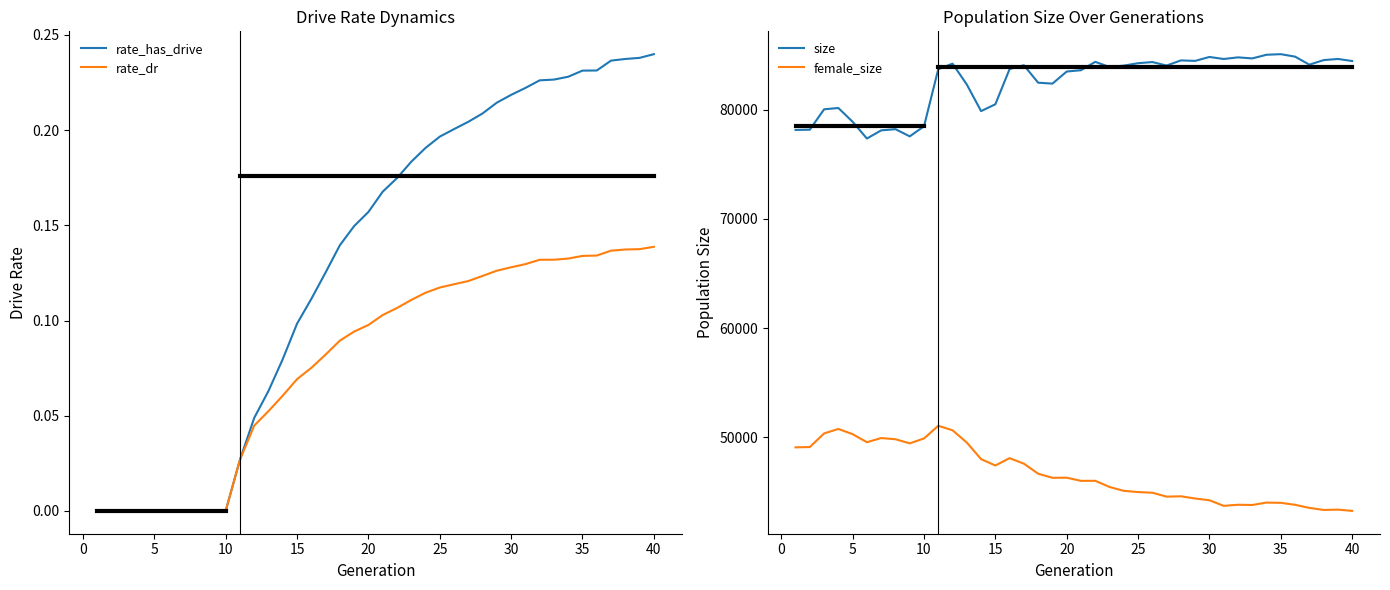

The rate_dr series shows 0.0 at 5. True or false?

True